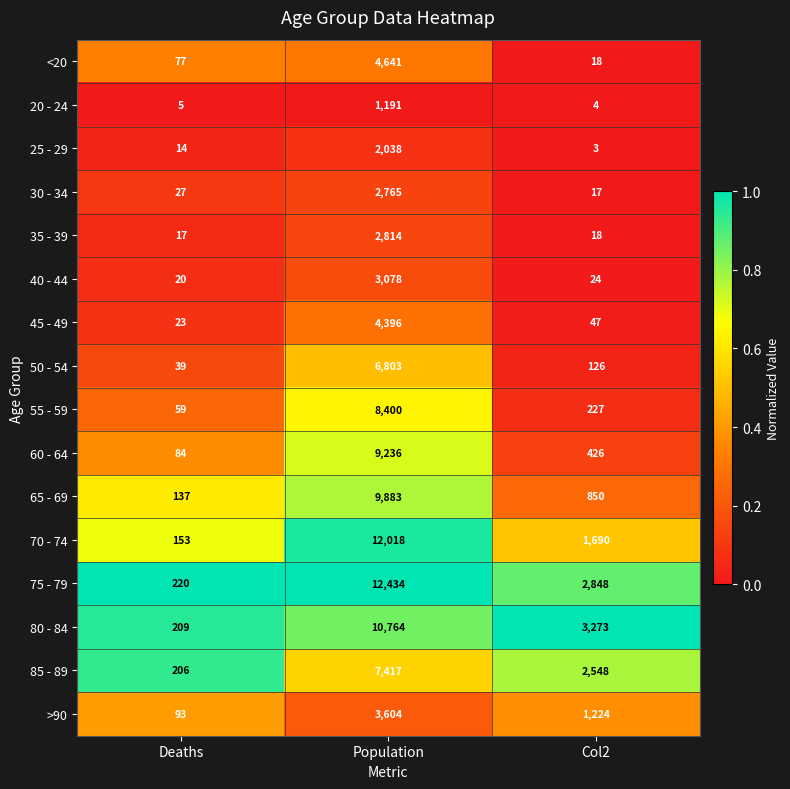

What is the greatest value displayed?

12434